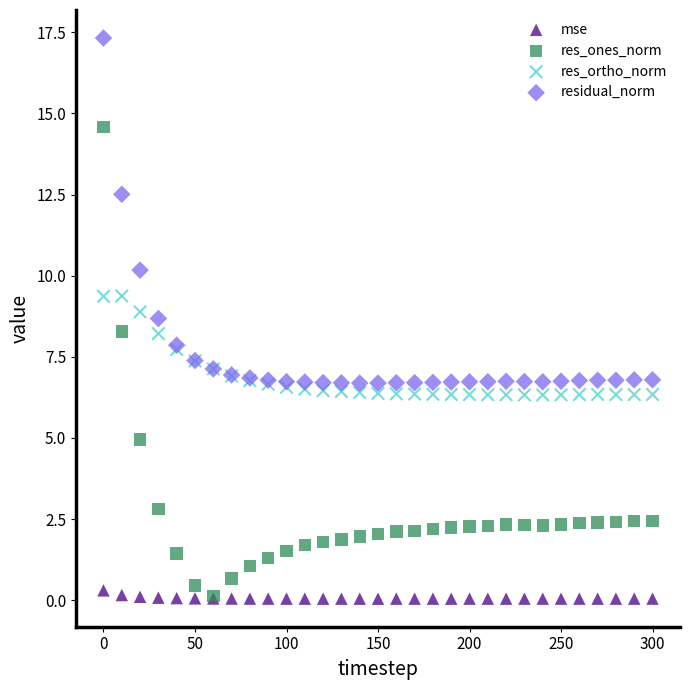

What are all the series names shown in the legend?

mse, res_ones_norm, res_ortho_norm, residual_norm